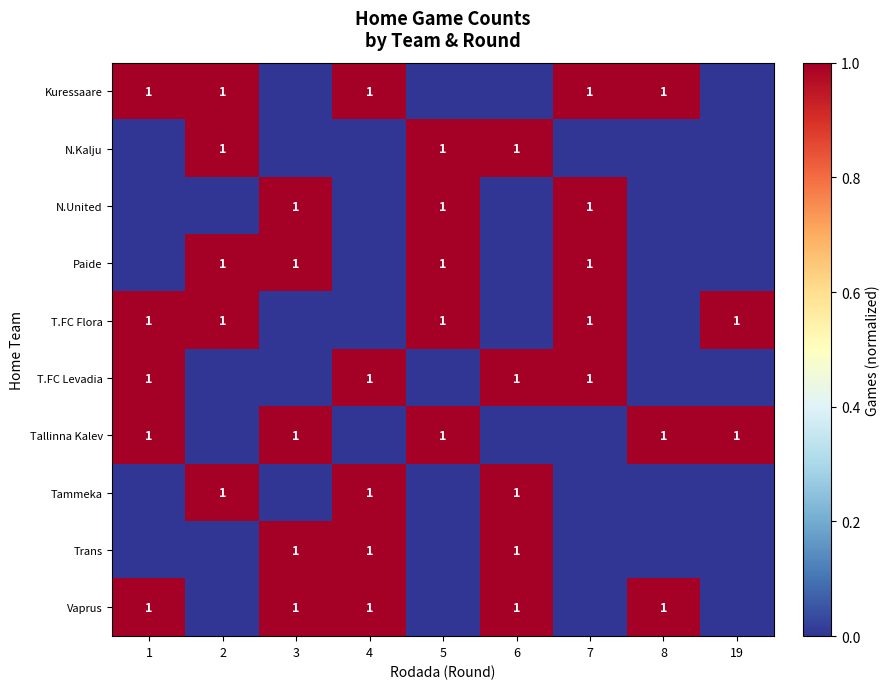

Which label corresponds to the largest value in the chart?

1